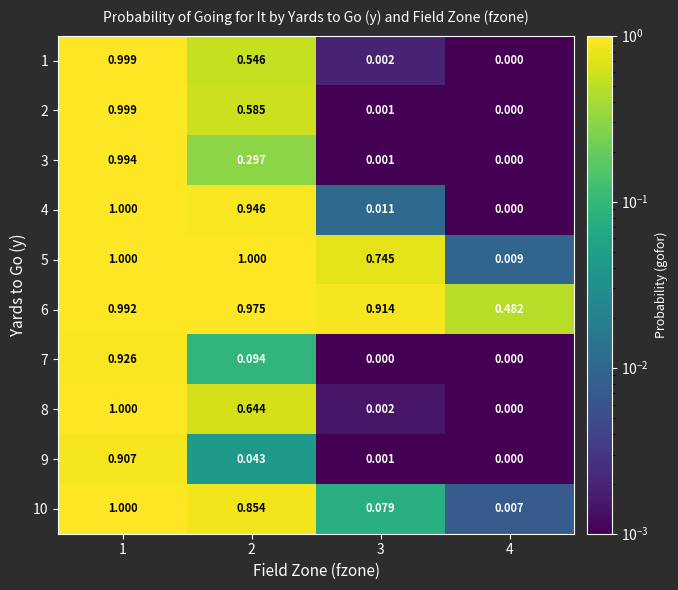

What is the spread (max minus min) of values at 2?

1.0